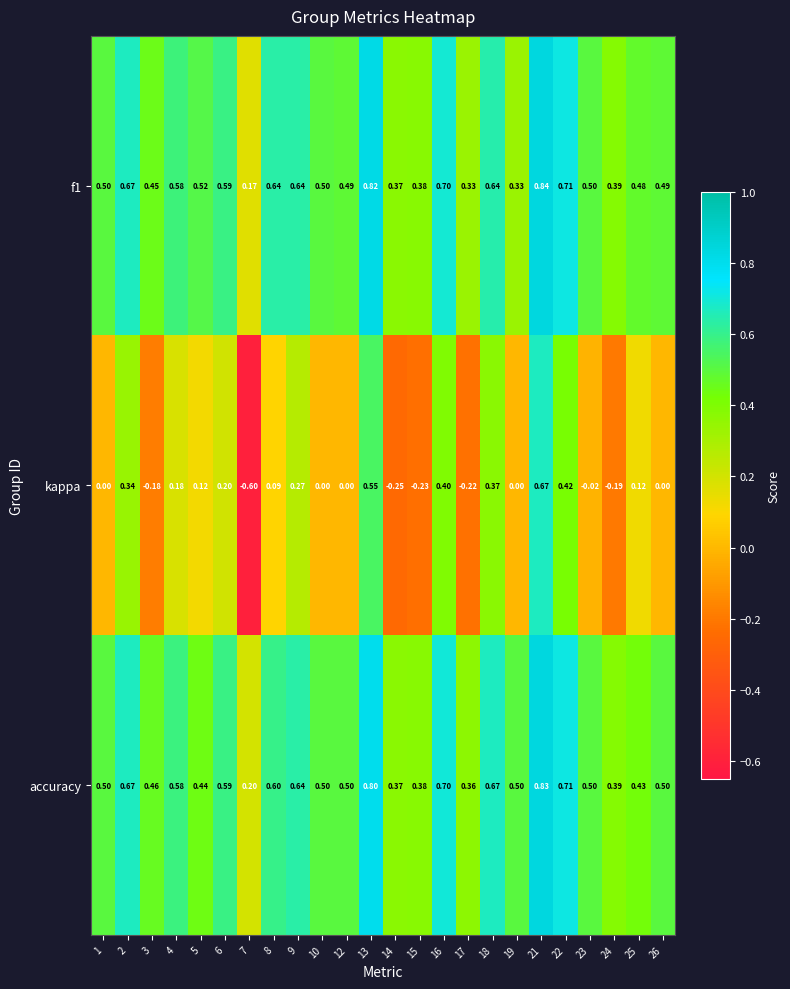

Which series has the widest spread of values?

kappa